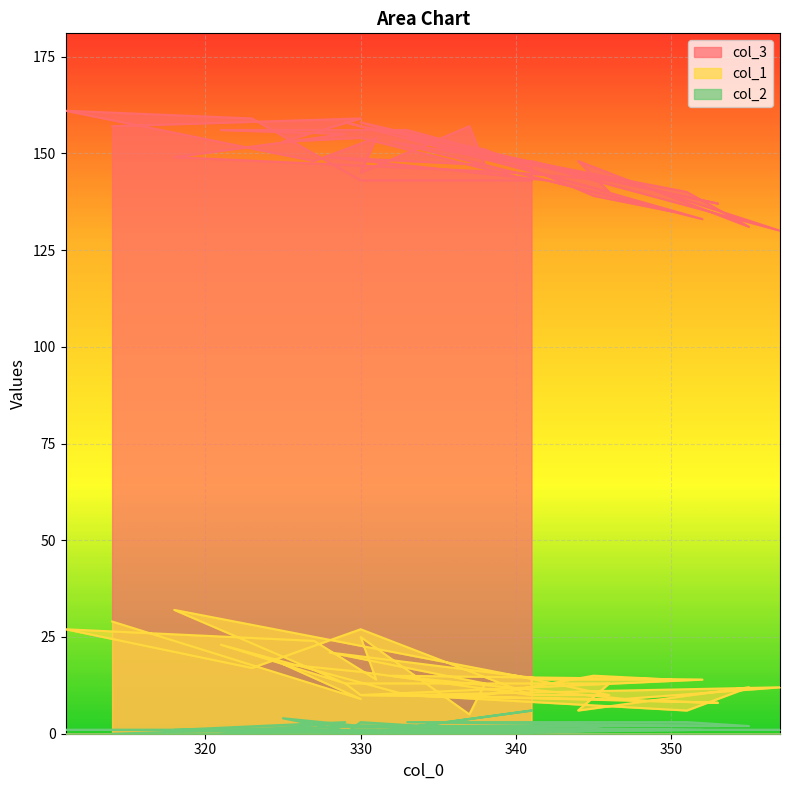

What is the value of the col_3 point at the 15th from the left?

143